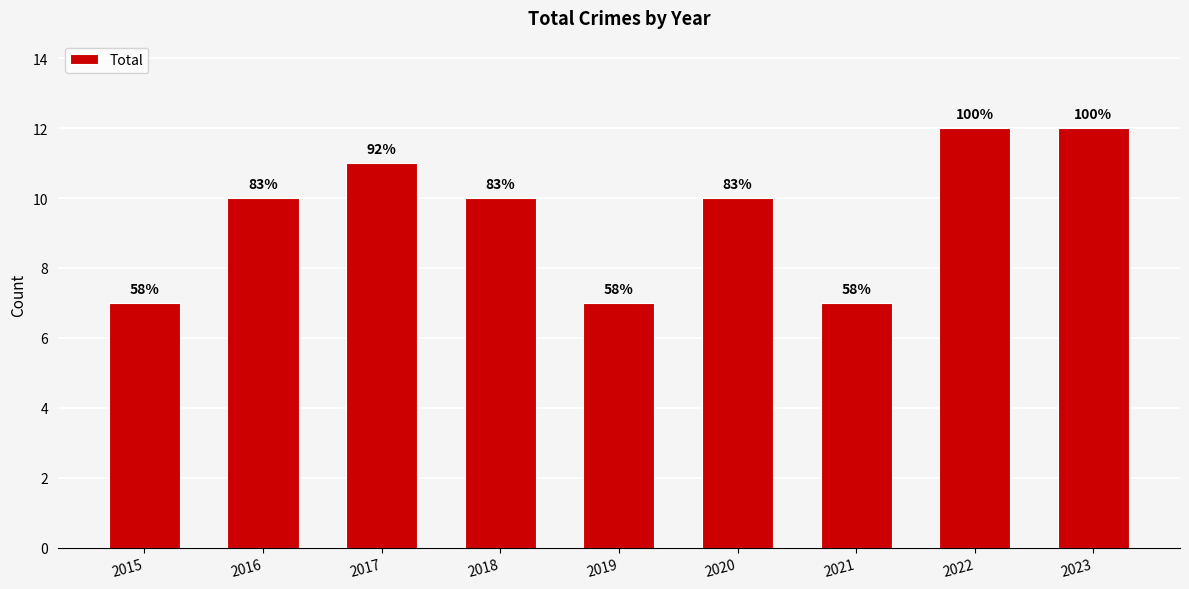

Are the bars horizontal?

No